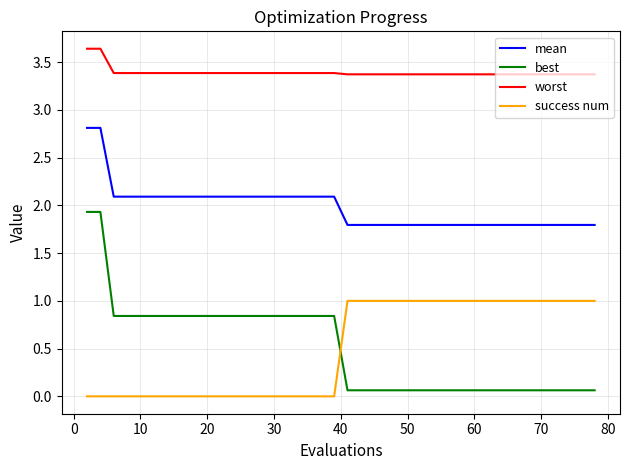

Which series has the widest spread of values?

best